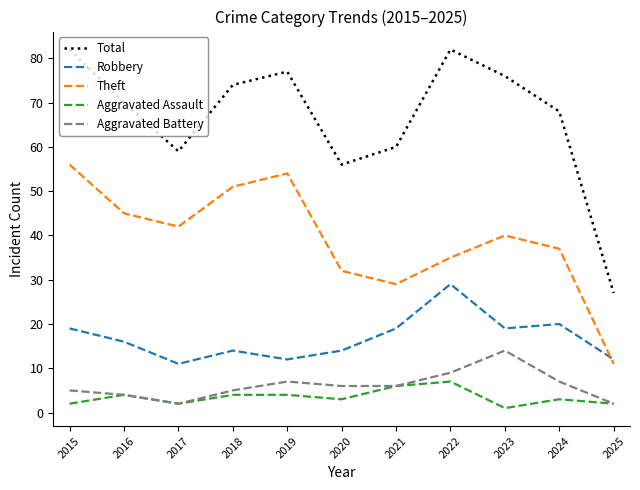

What is the average value of the Theft series?

39